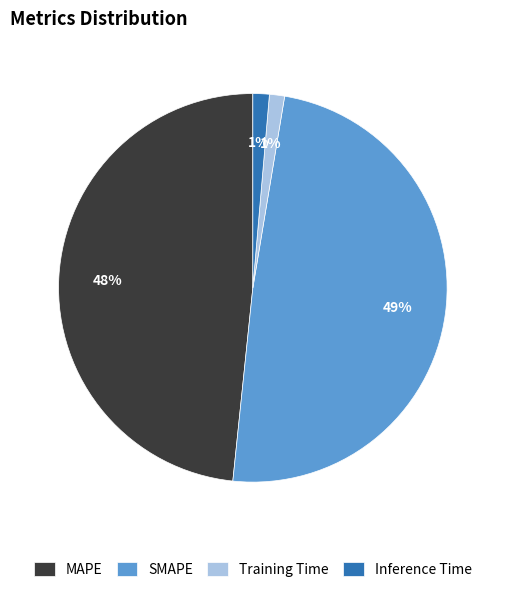

What is the largest slice in the pie chart?

SMAPE